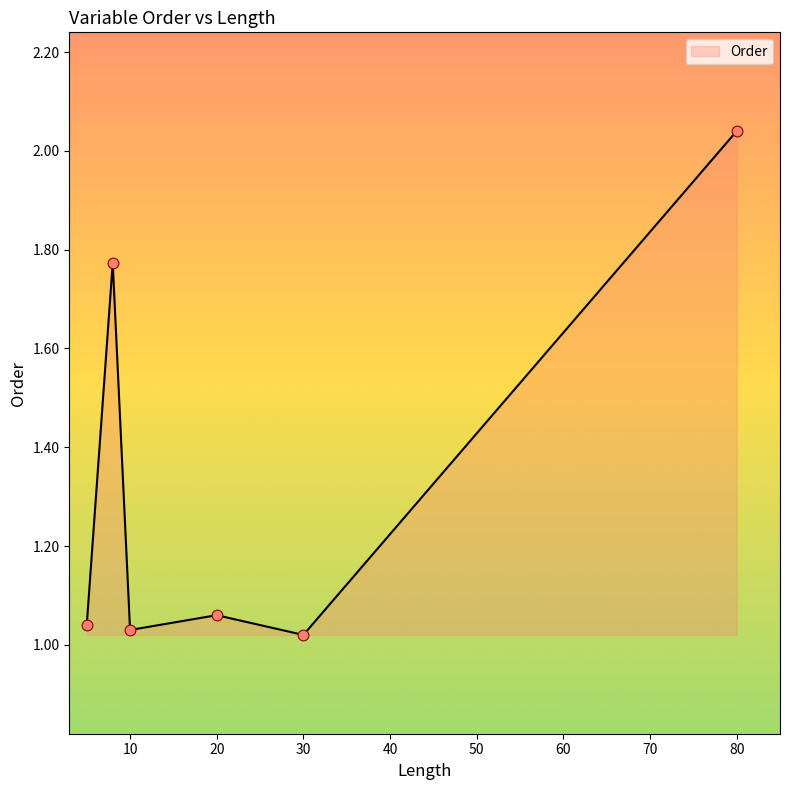

What is the sum of all values?

8.0